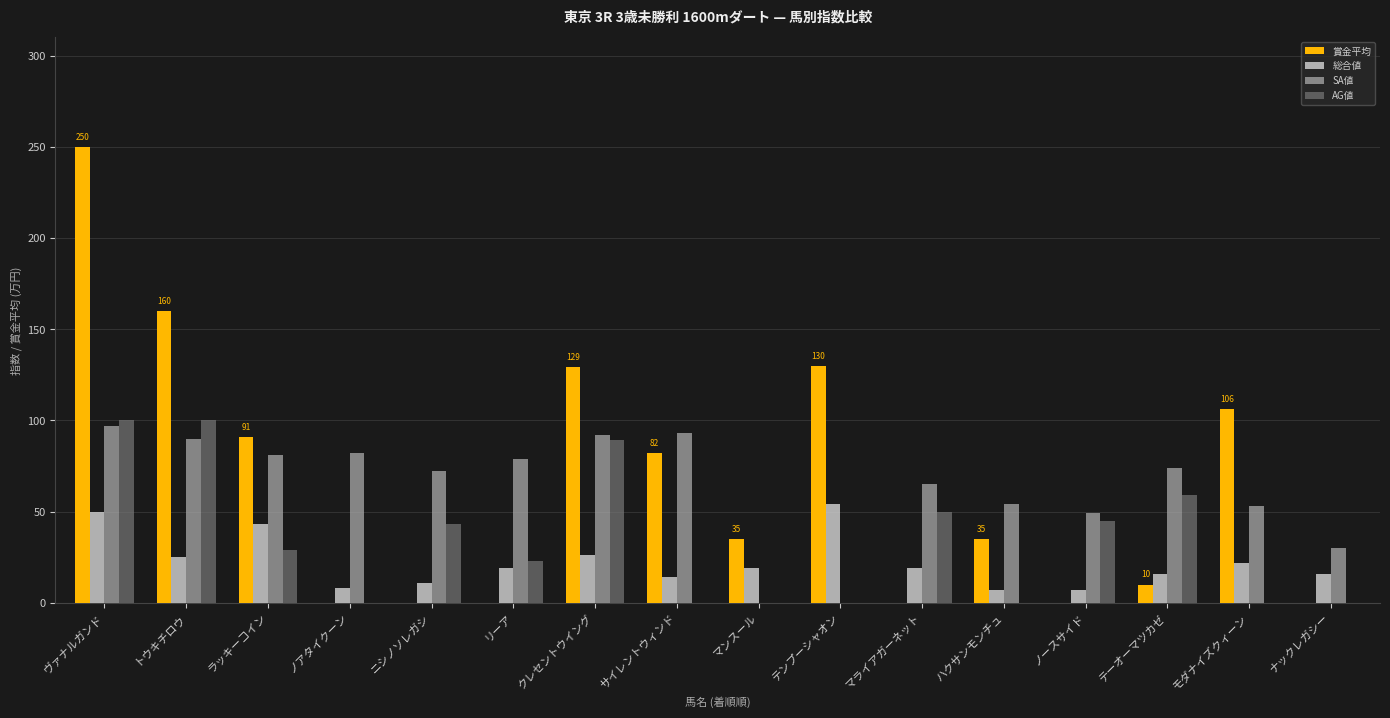

How many data points does each series have?

16